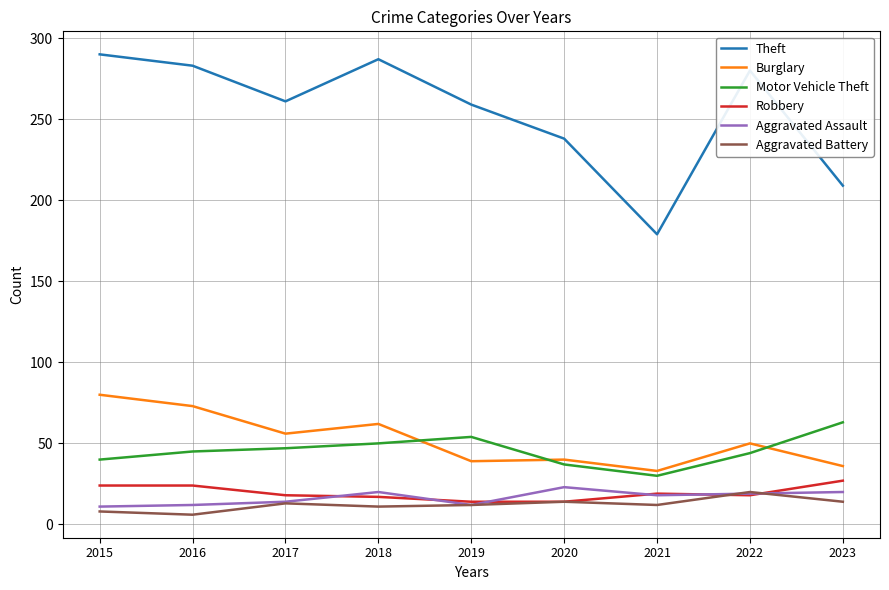

What is the sum of the Robbery values at 2015 and 2022?

42